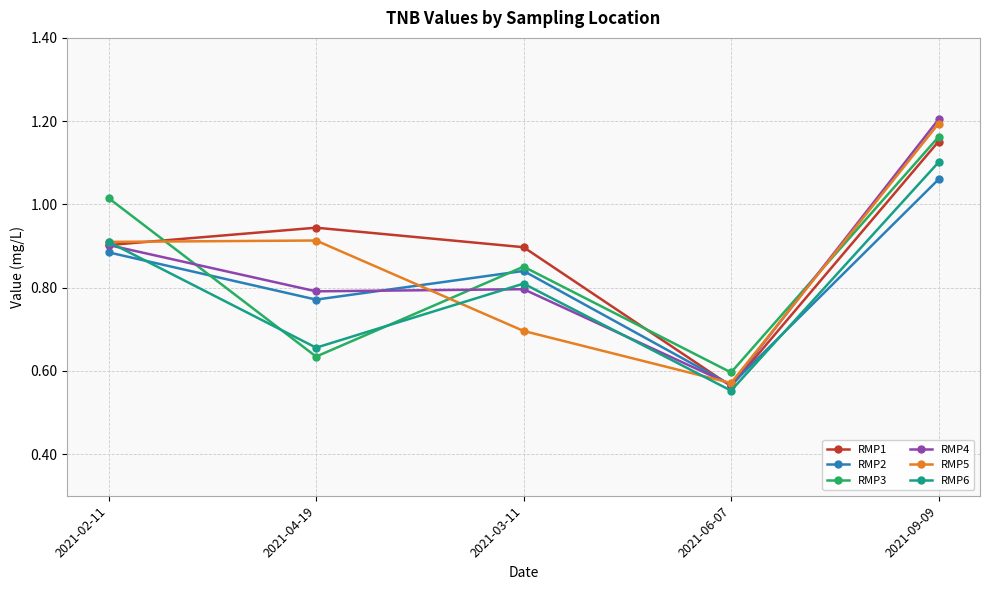

Which category has the lowest value in the RMP3 series?

2021-06-07